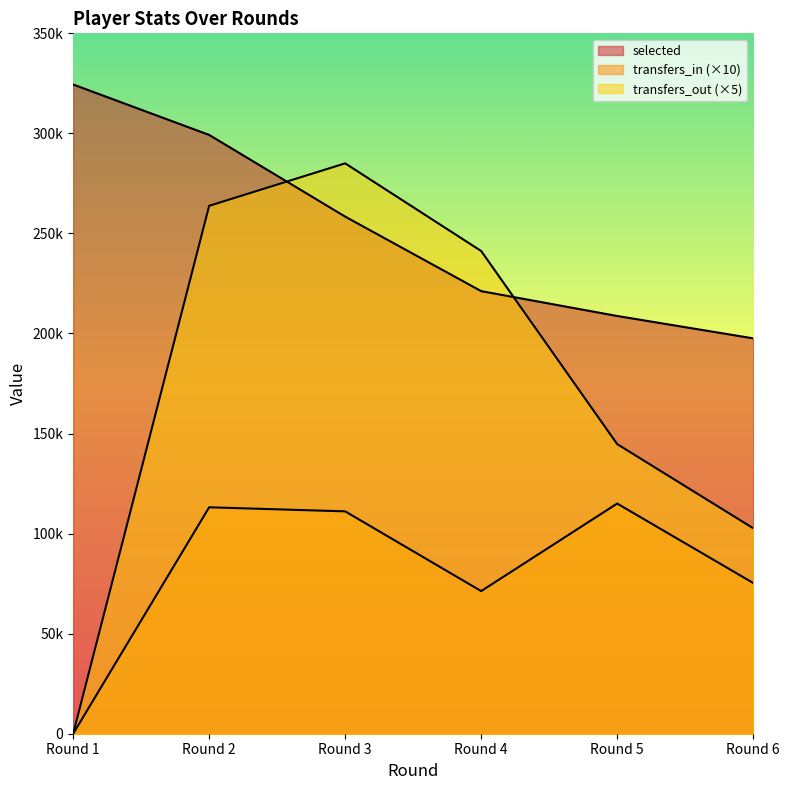

What is the value of the transfers_out point at the 6th from the left?

102685